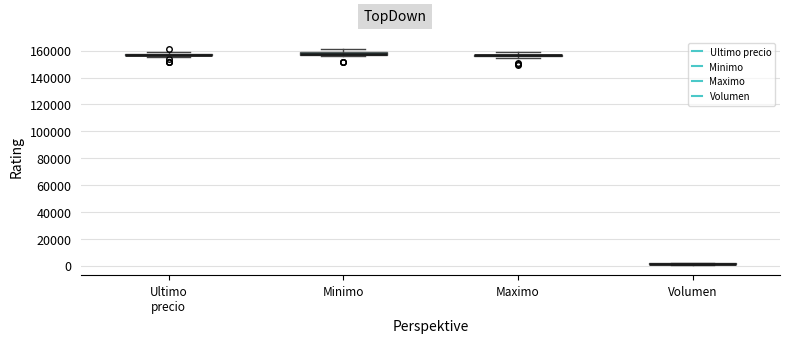

Where is the lower edge of the box for Maximo on the y-axis? The values are not printed on the chart, so give them approximately, as read against the axis.

156000